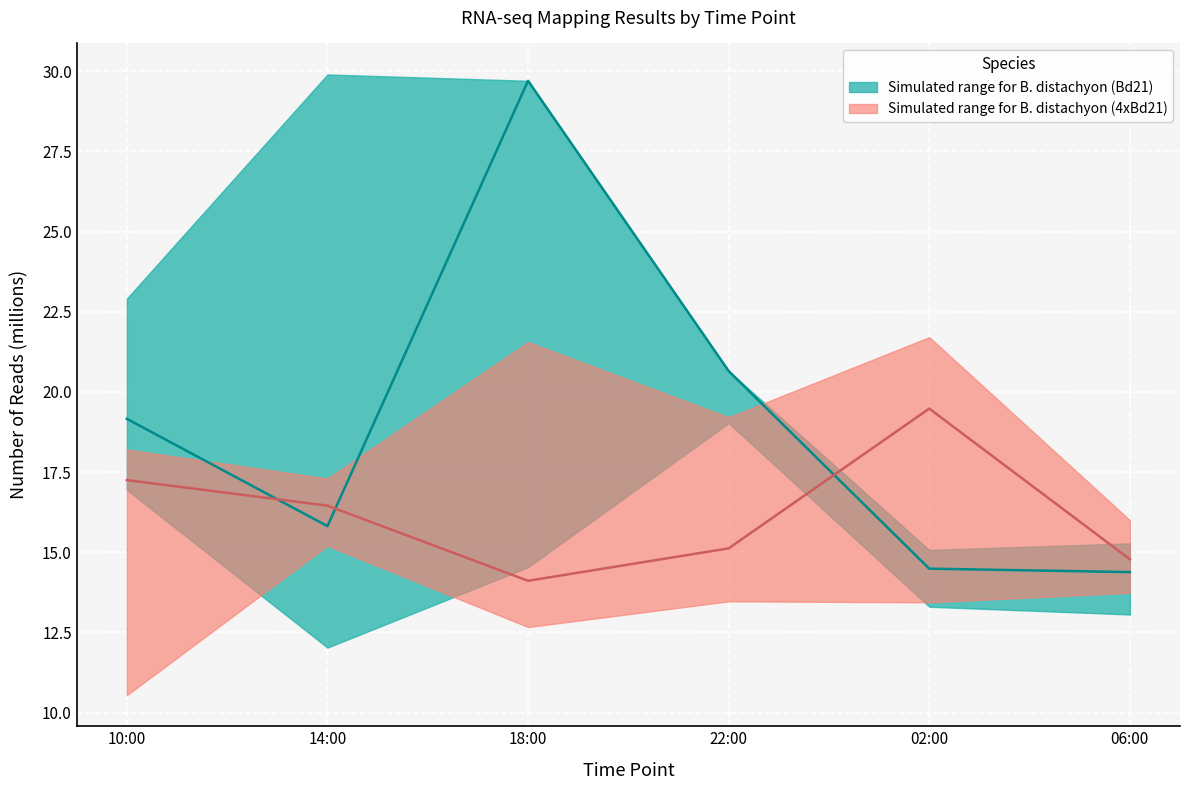

Does the chart display data point markers on the line(s)?

No